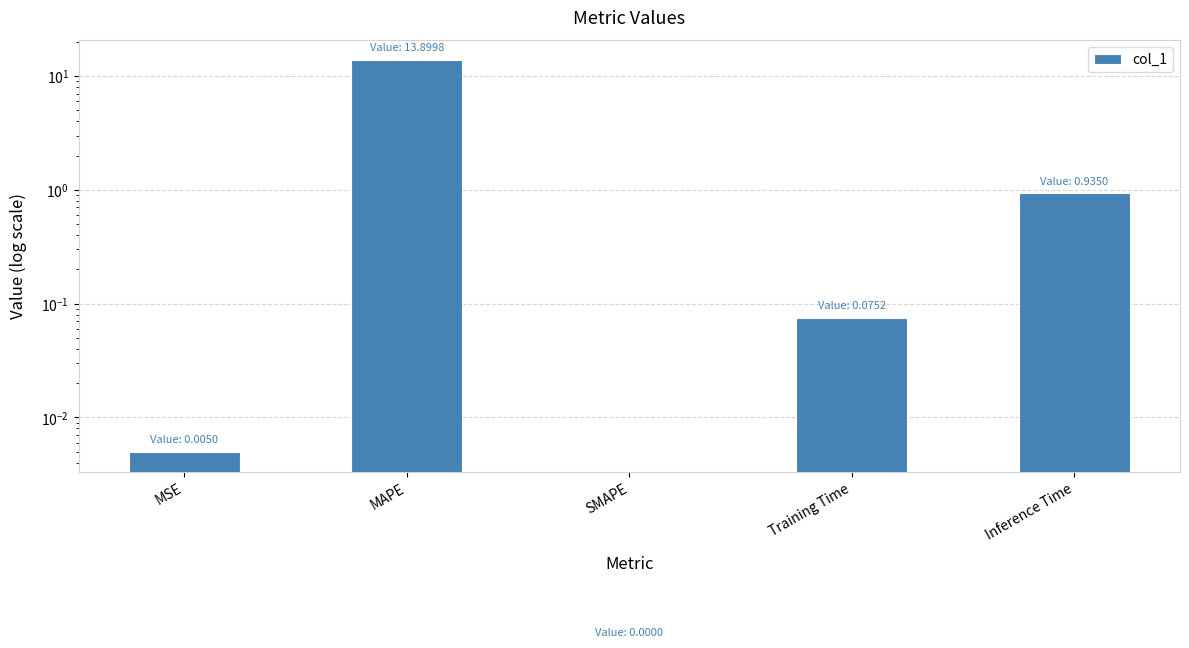

What is the sum of the values at Training Time and MAPE?

14.0